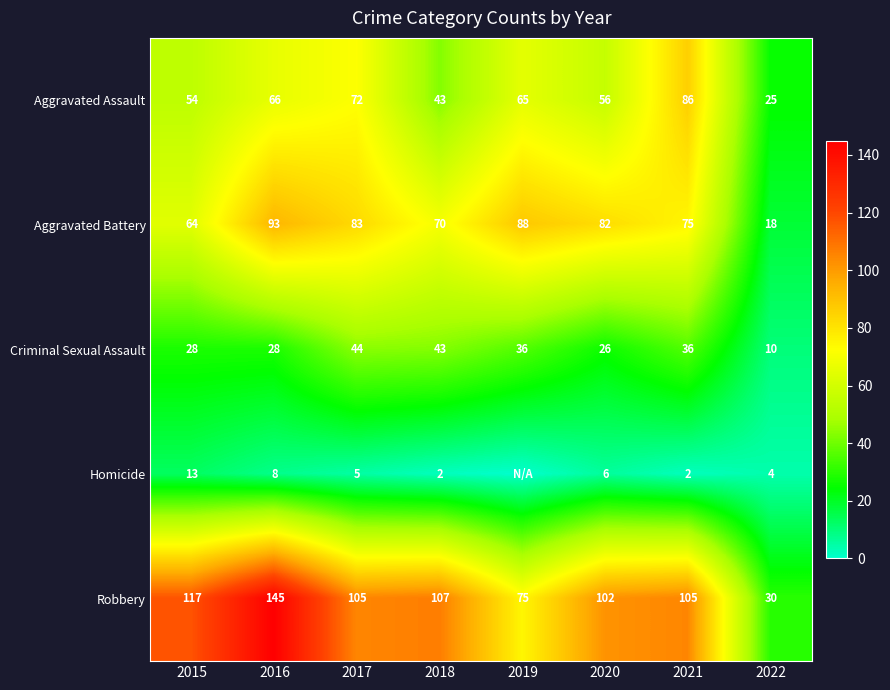

Which has a higher value, 2019 or 2018?

2019